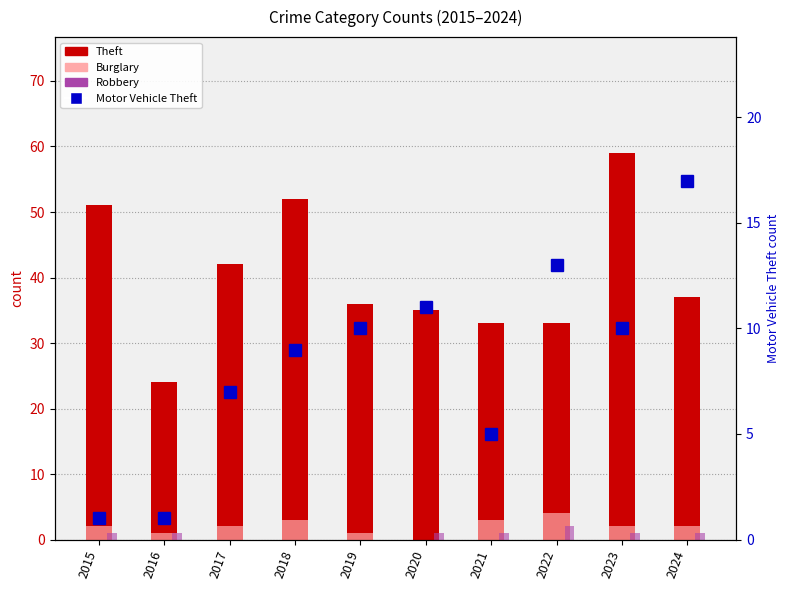

Does the chart contain stacked bars?

No